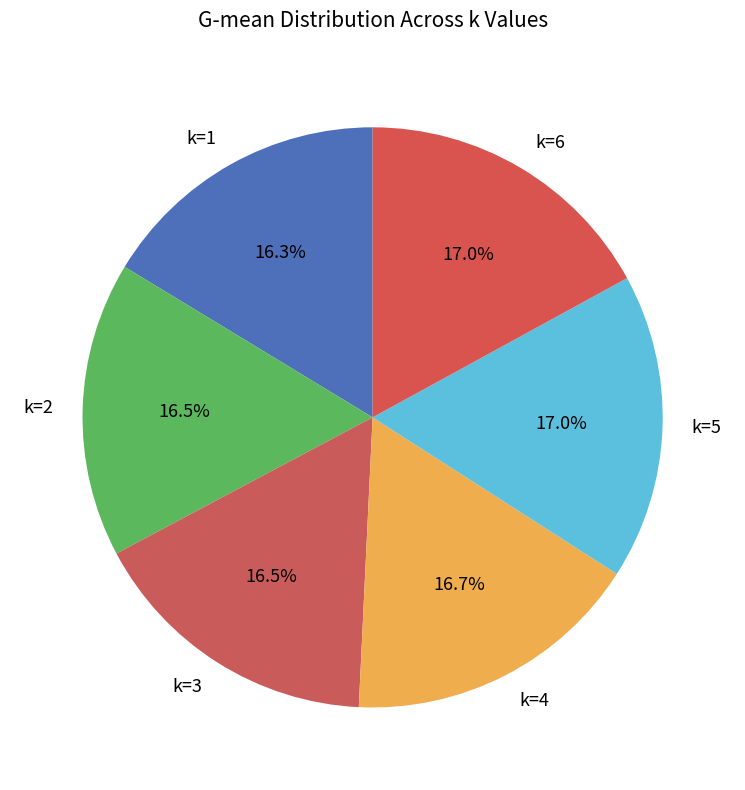

Combined, do k=1 and k=3 account for over 50%?

No